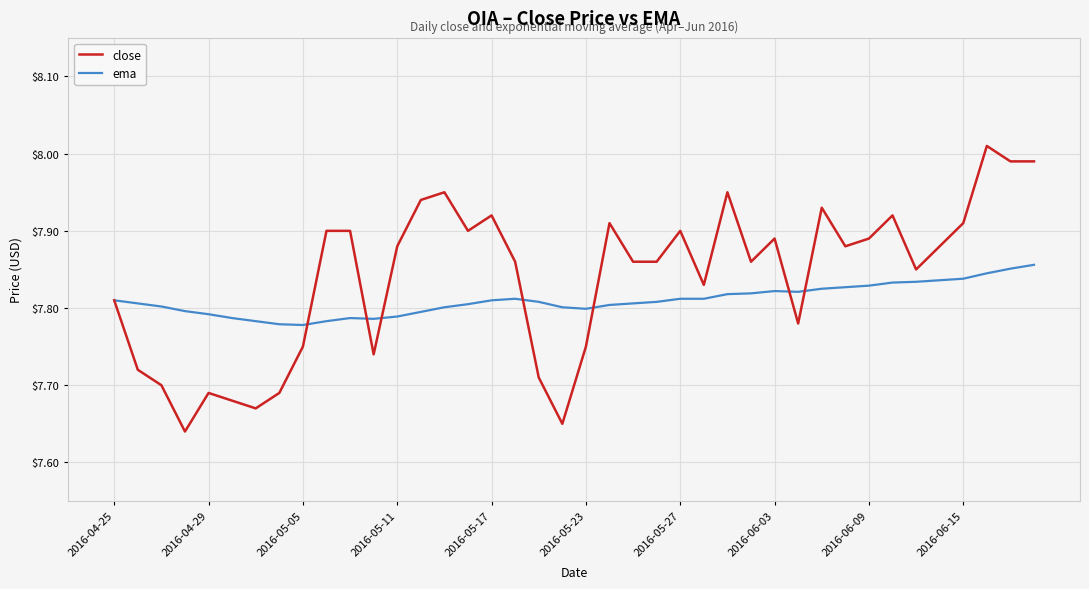

What are all the series names shown in the legend?

close, ema